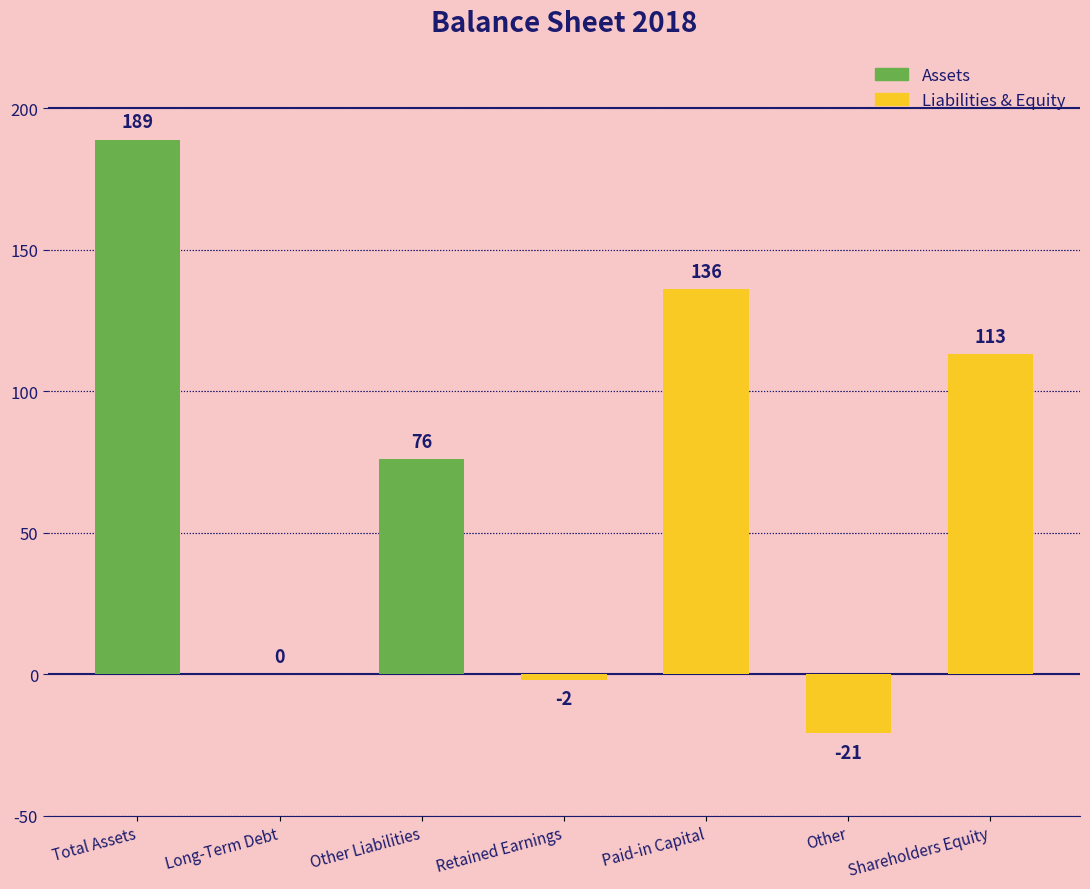

Where does the data first go above 76?

Total Assets